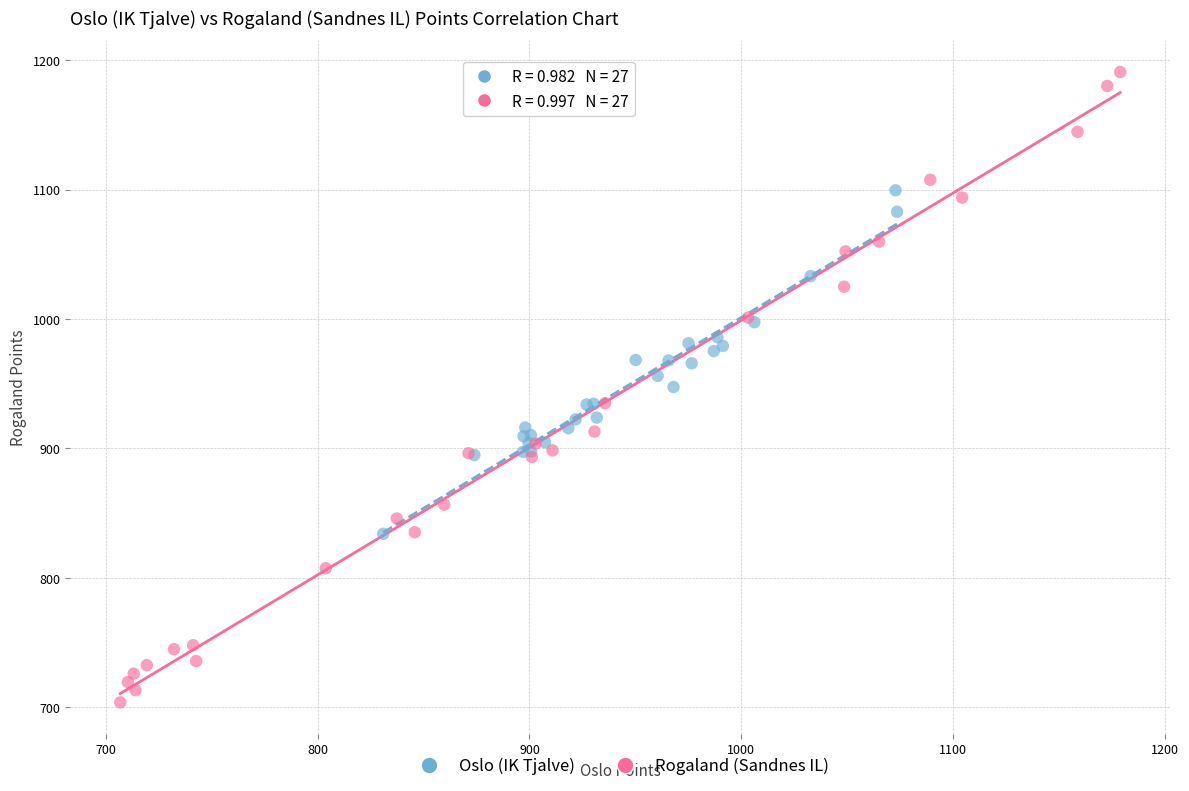

Which series reaches the minimum Y coordinate?

Rogaland (Sandnes IL)